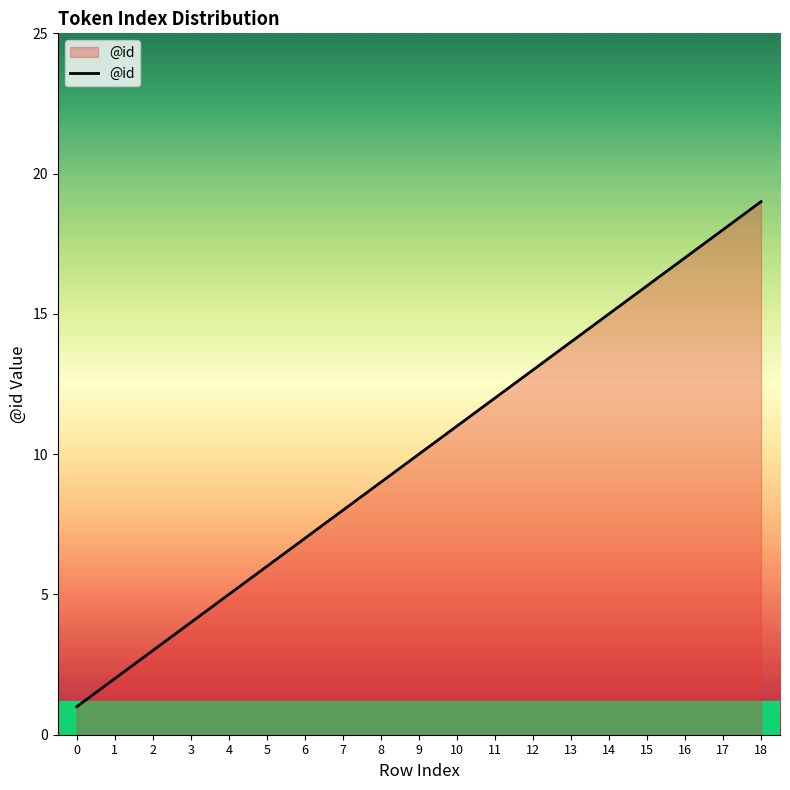

What is the change in value from 1 to 14?

+13